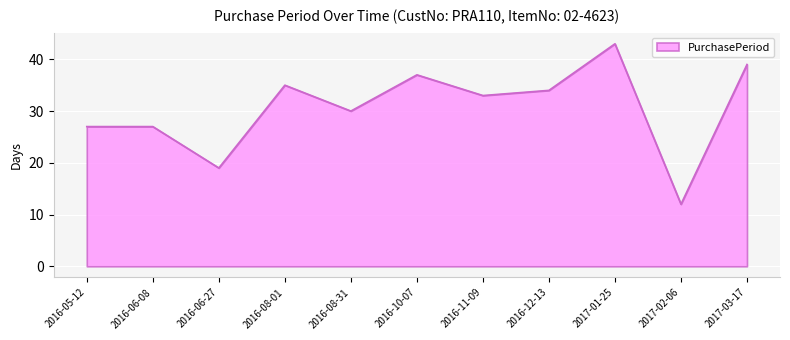

What position from the left is 2016-11-09?

7